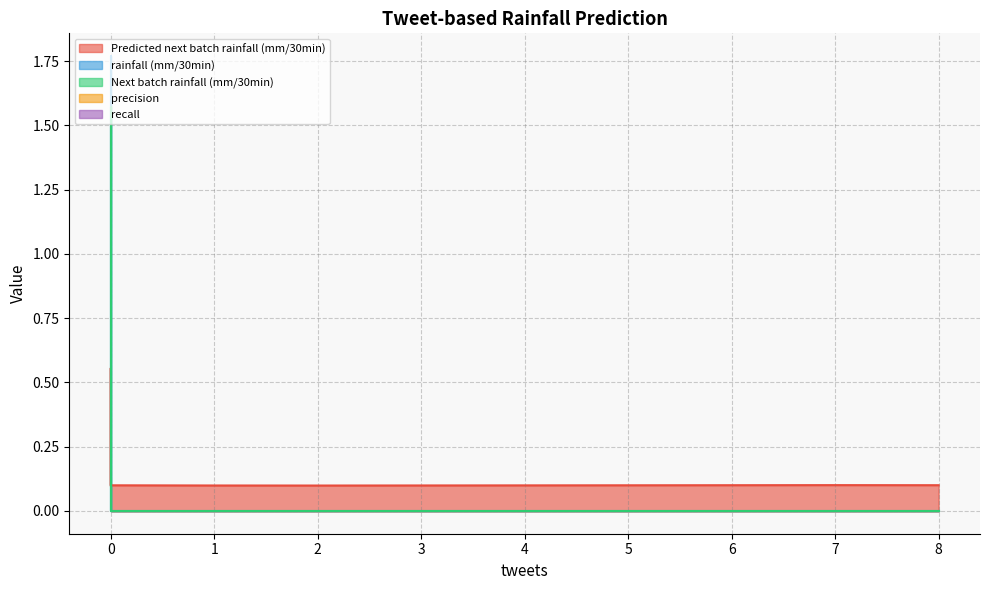

The recall series shows 0.0 at 0. True or false?

True